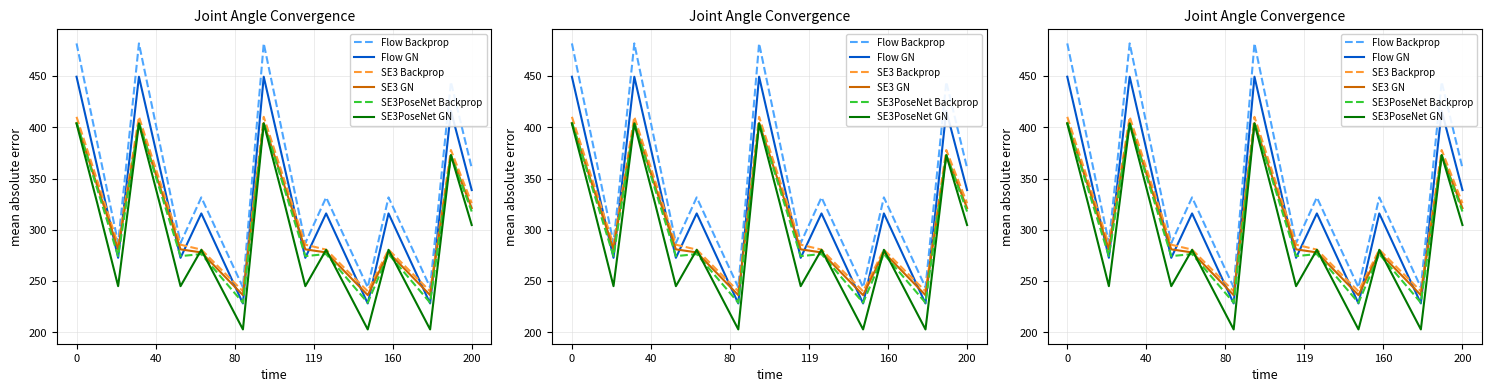

How many lines are shown in the chart?

6